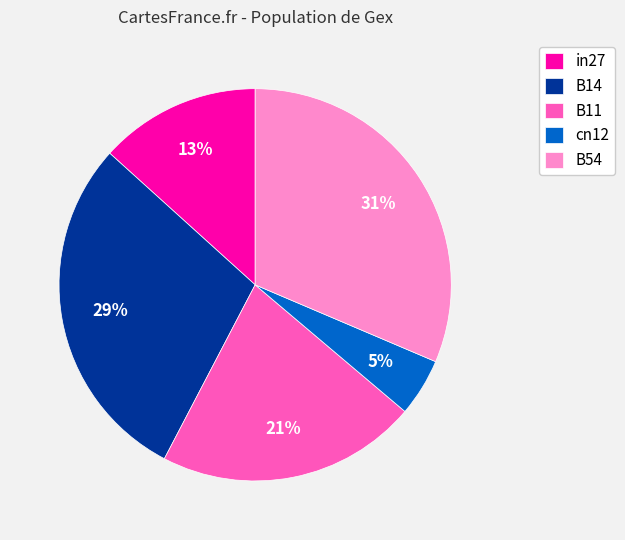

Rank the categories by value from highest to lowest.

B54, B14, B11, in27, cn12